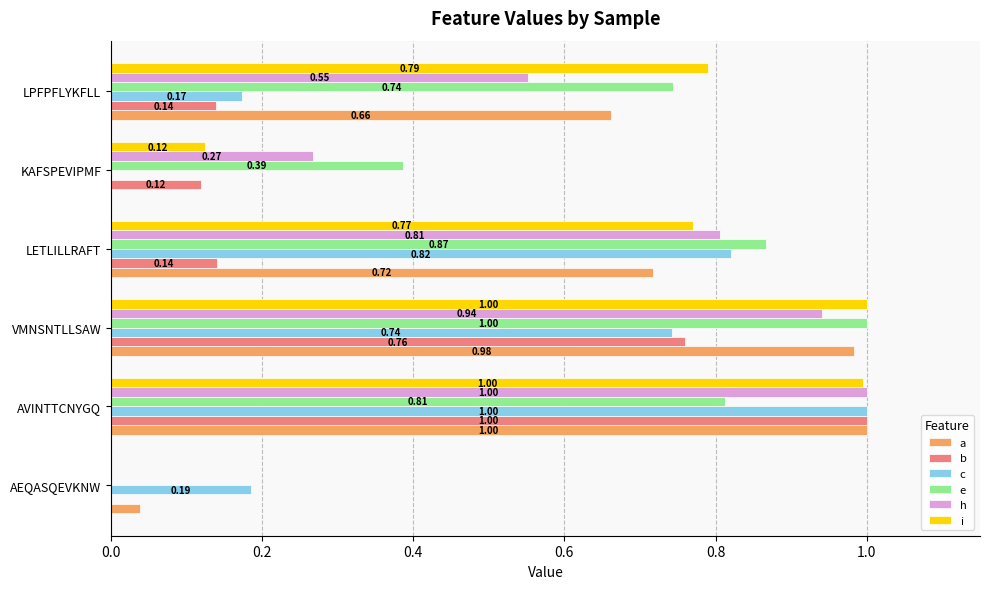

Which series changed the most between AEQASQEVKNW and LETLILLRAFT?

e